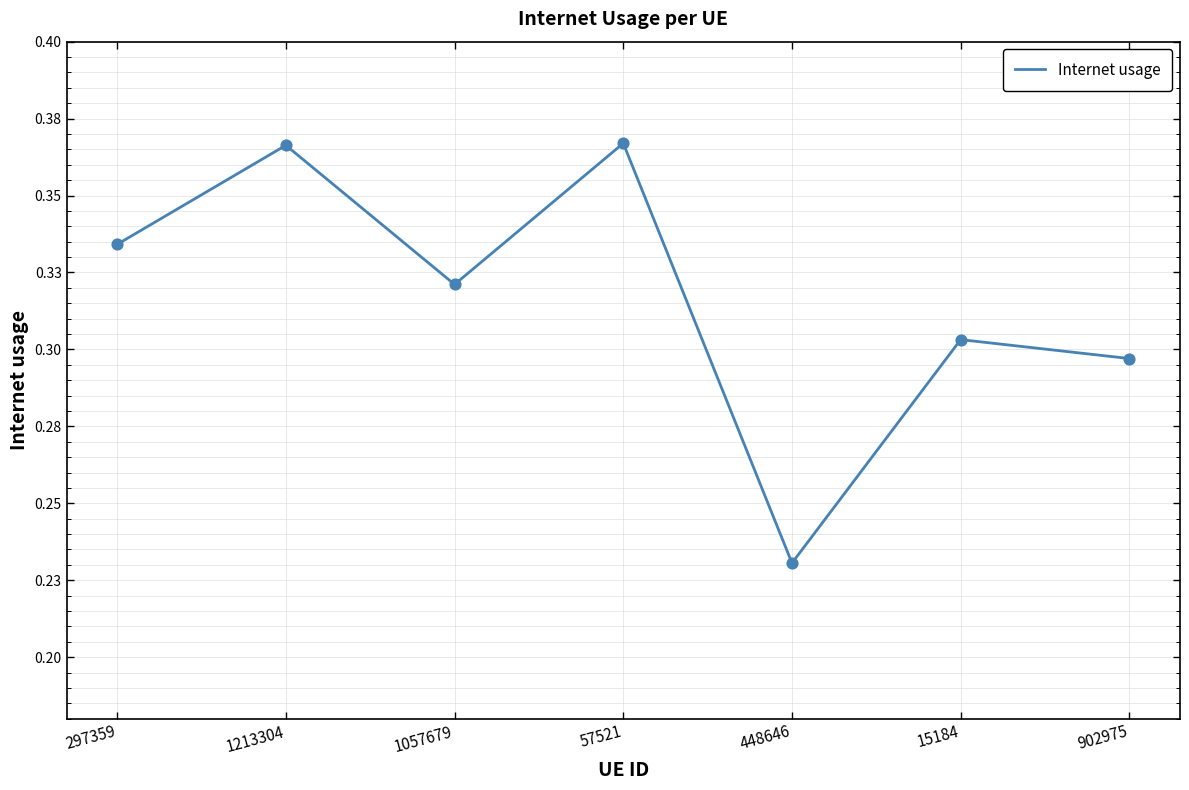

Which has a higher value, 1057679 or 15184?

1057679